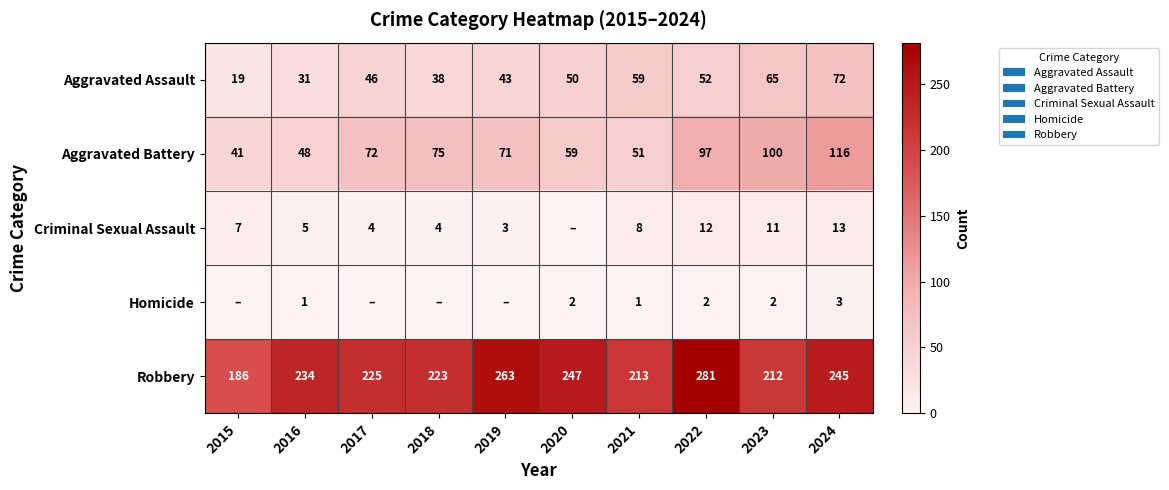

What is the spread (max minus min) of values at 2016?

233